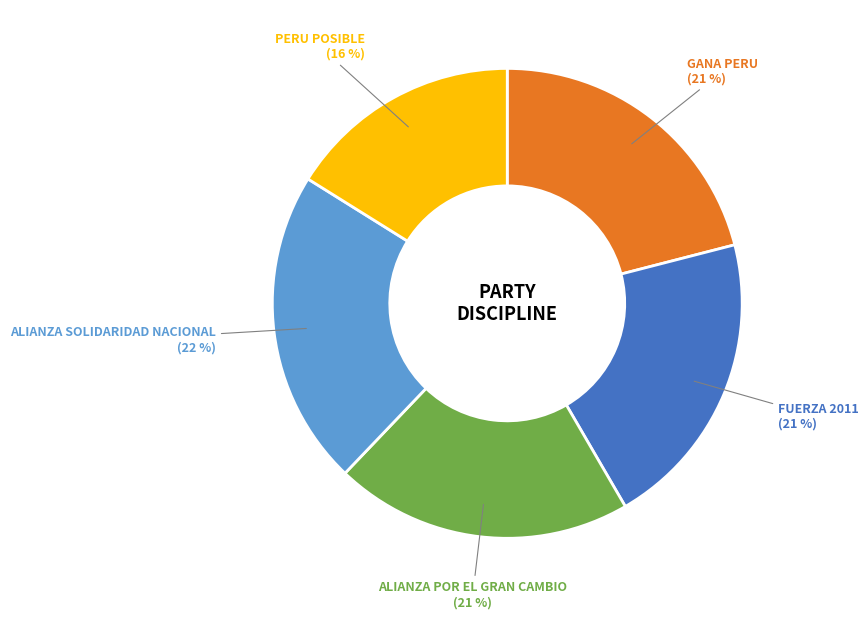

Does any single category account for the majority?

No